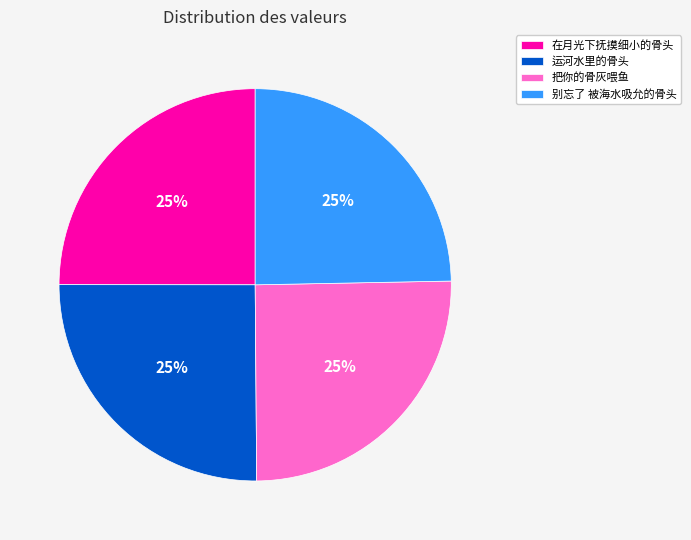

Is 运河水里的骨头 the majority of the pie?

No